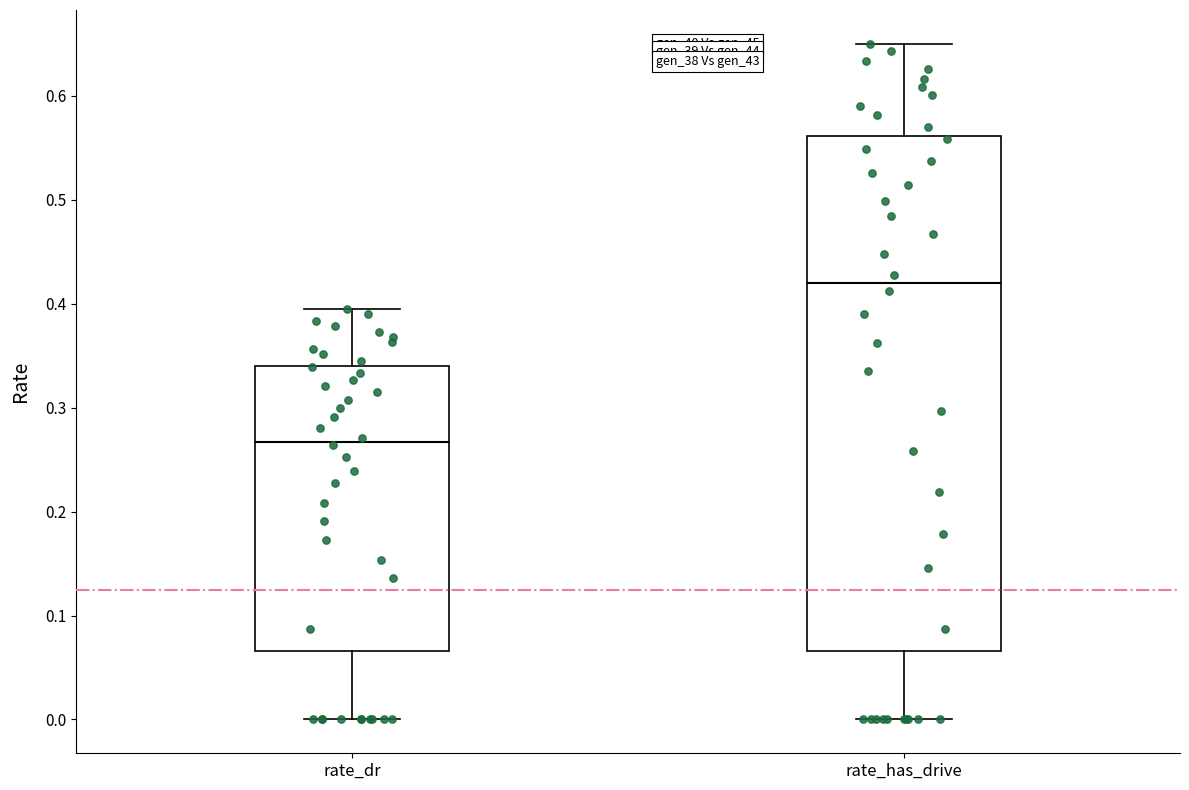

Reading left to right, transcribe this box plot: for each box, give where its median line is, the range the box spans, and where its two whiskers end, as read against the y-axis. The values are not printed on the chart, so give them approximately, as read against the axis.

rate_dr: median 0.27, box 0.07 to 0.34, whiskers 0.00 to 0.40
rate_has_drive: median 0.42, box 0.07 to 0.56, whiskers 0.00 to 0.65